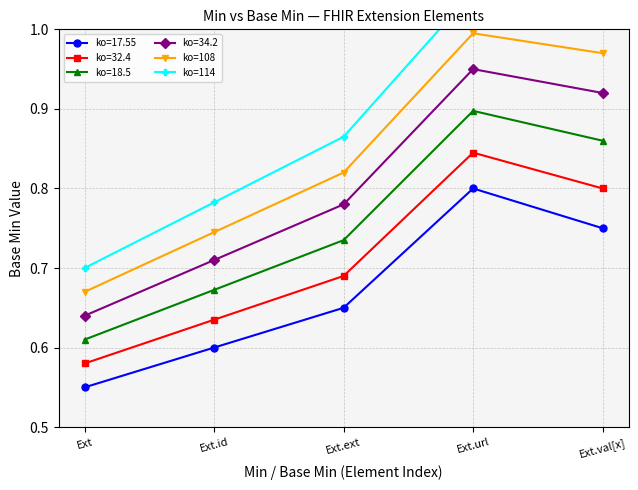

What is the greatest value displayed?

1.0